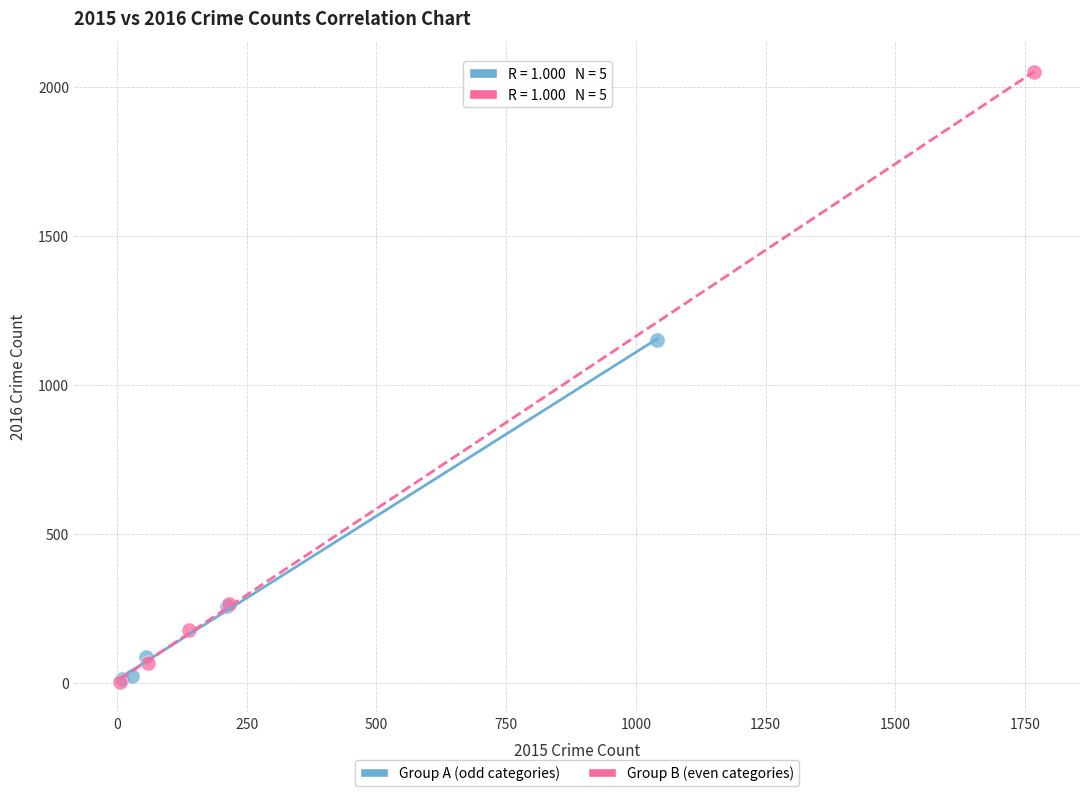

What are all the series names shown in the legend?

Group A (odd categories), Group B (even categories)